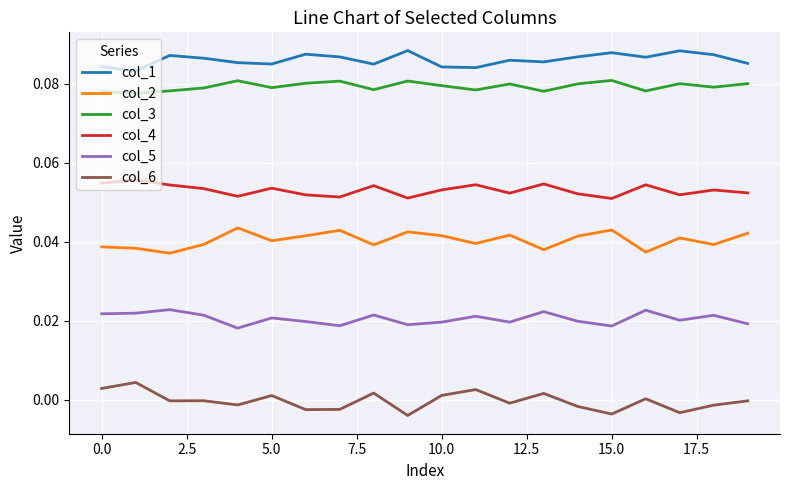

True or false: col_2 and col_4 cross at least once.

False